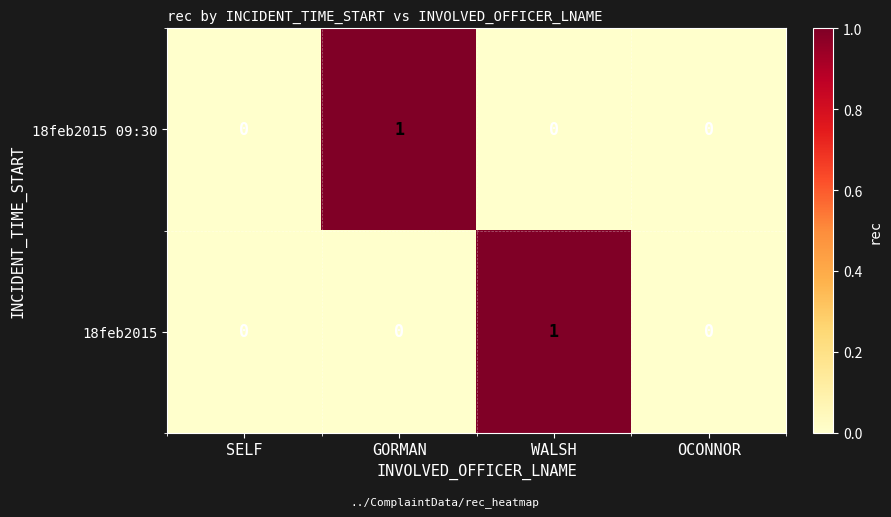

Reading left to right, list all the values displayed in this chart.

18feb2015 09:30: 0	1	0	0
18feb2015: 0	0	1	0